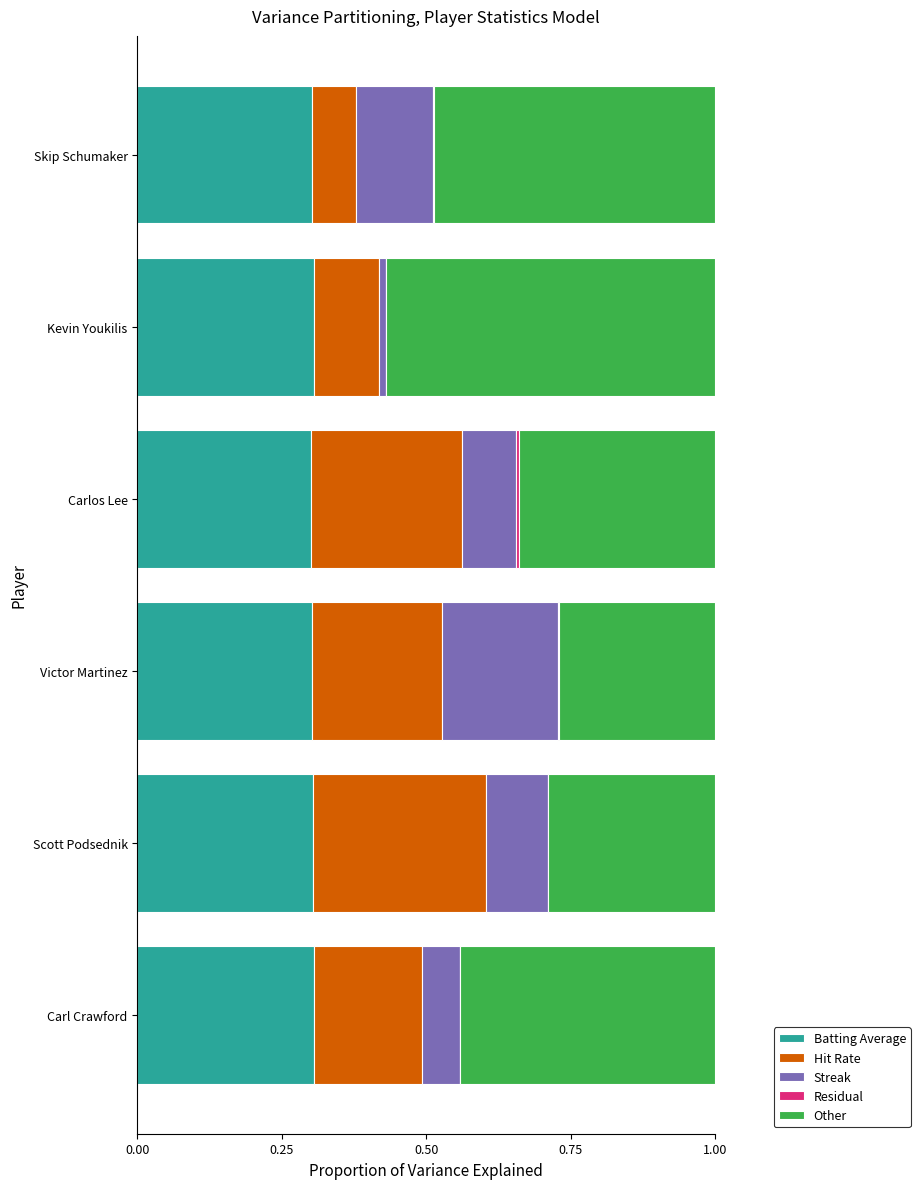

How many series are shown in this chart?

5